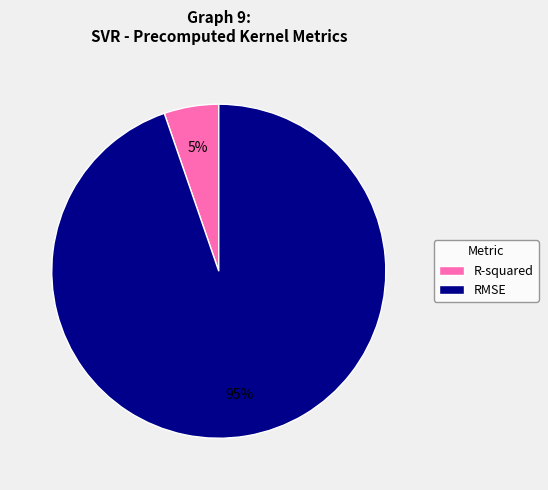

Between R-squared and RMSE, which is larger?

RMSE